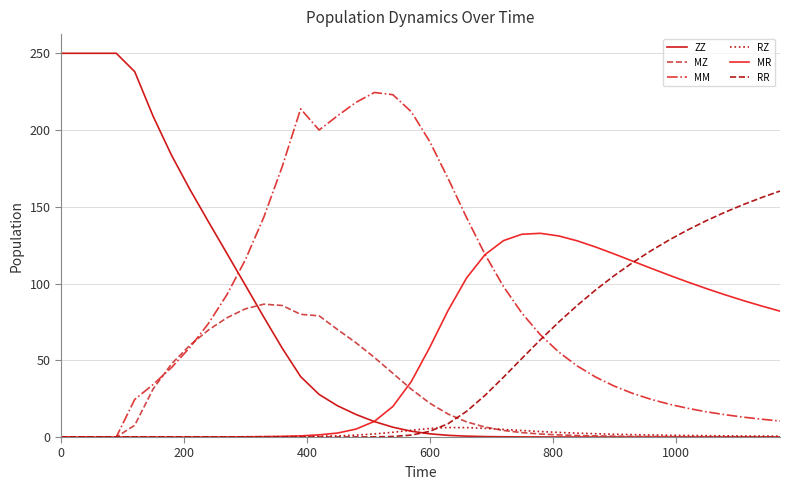

Which series has the largest total across all categories?

MM